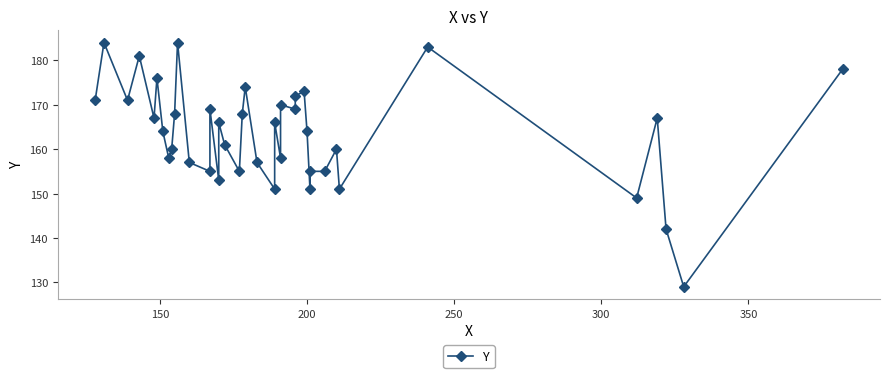

Is this an area chart (filled region under the line)?

No